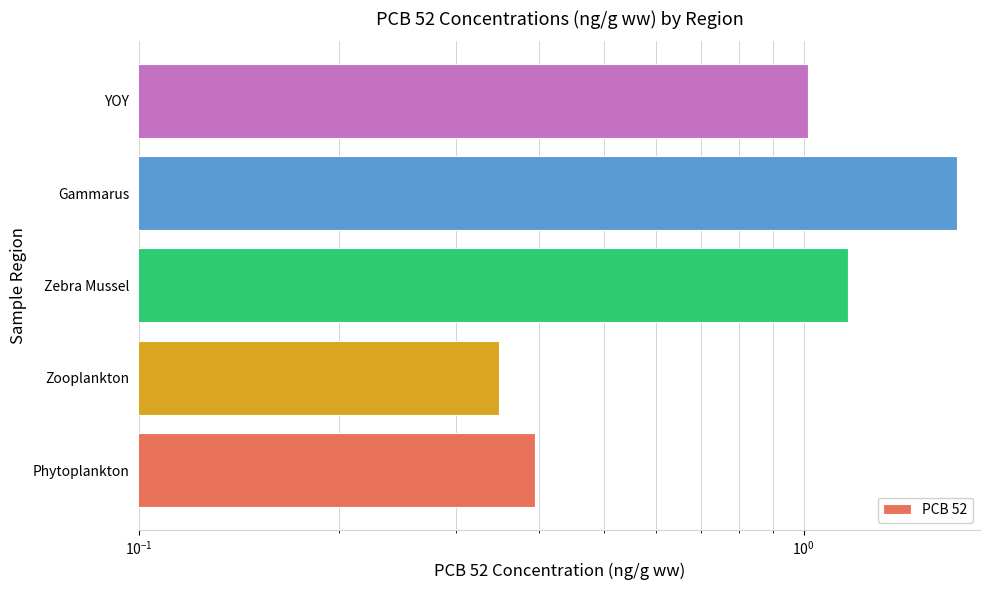

What is the value of the 4th bar from the left?

1.7